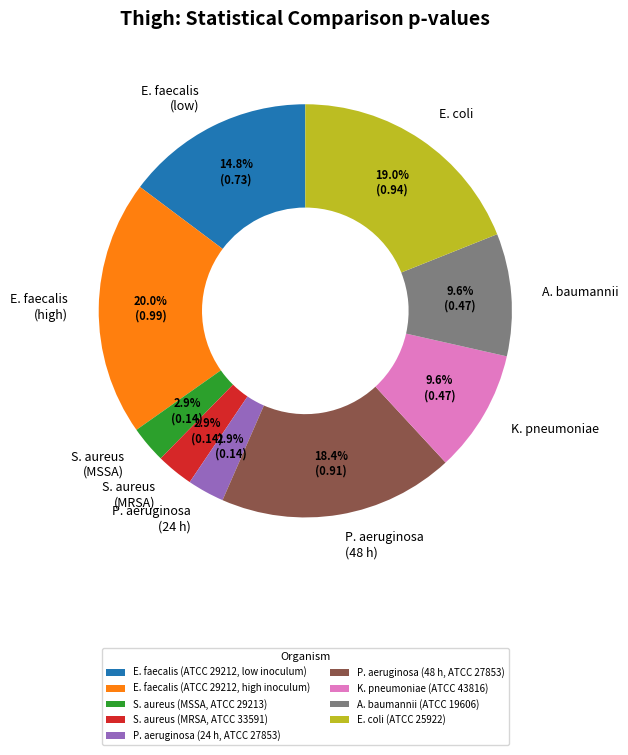

Between P. aeruginosa (24 h, ATCC 27853) and K. pneumoniae (ATCC 43816), which is larger?

K. pneumoniae (ATCC 43816)